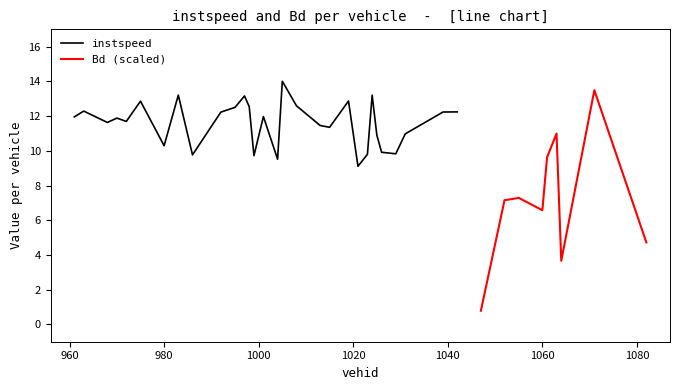

How many values in the instspeed series are below 12?

19